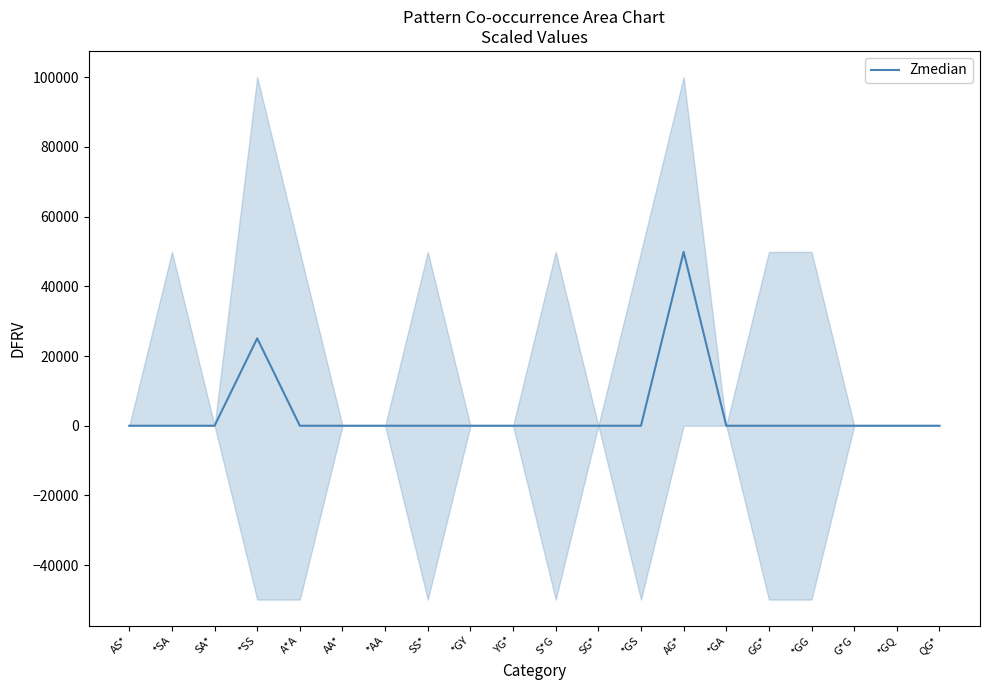

At which label is the value closest to 24927?

*SS